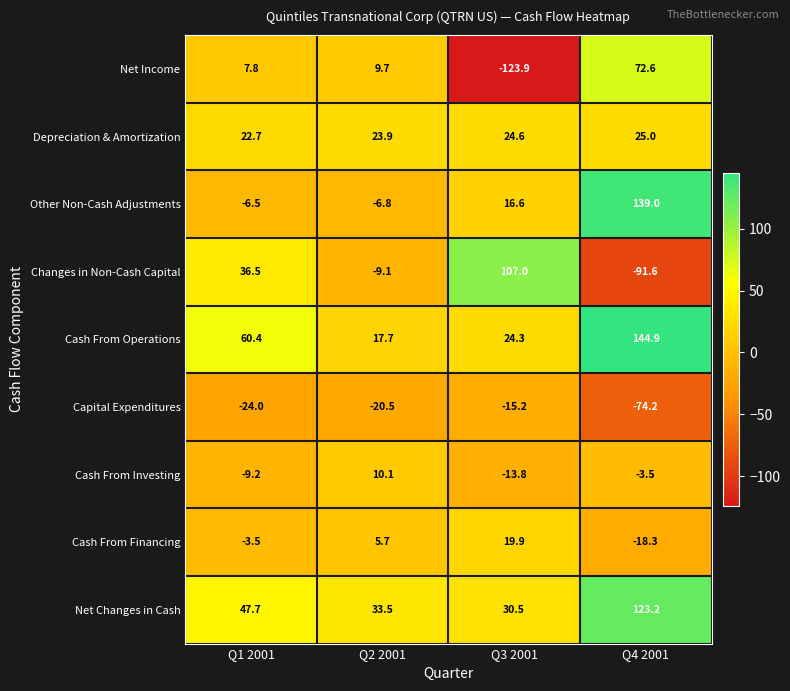

How many distinct data groups are displayed?

9